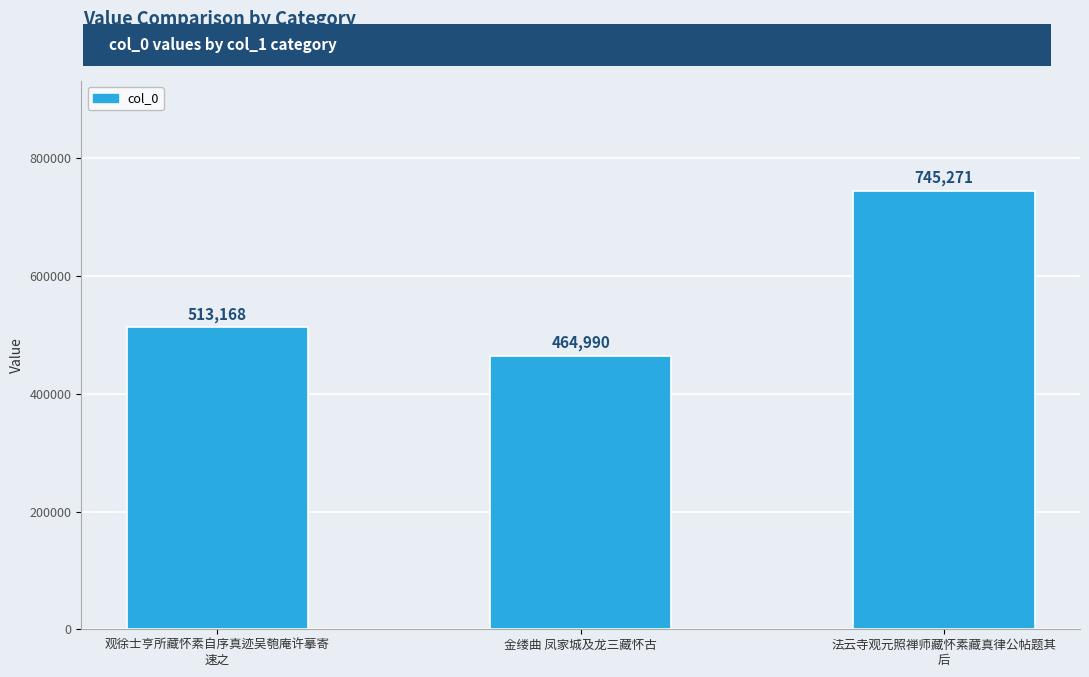

List the labels in order of value, largest first.

法云寺观元照禅师藏怀素藏真律公帖题其
后, 观徐士亨所藏怀素自序真迹吴匏庵许摹寄
速之, 金缕曲 凤家城及龙三藏怀古